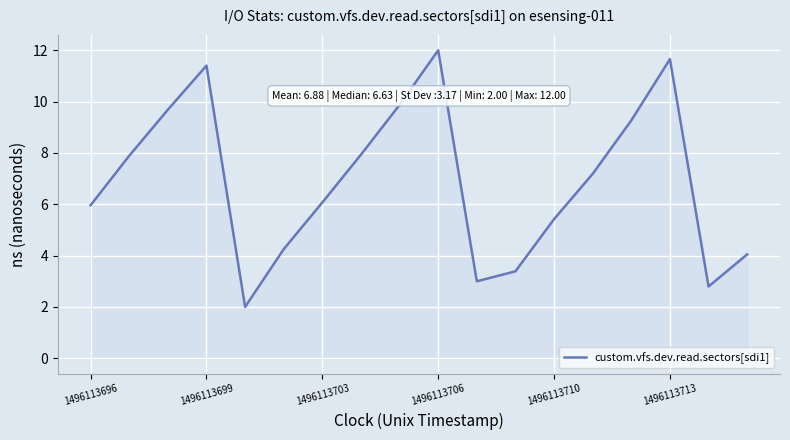

What is the difference between the maximum and minimum values?

10.0